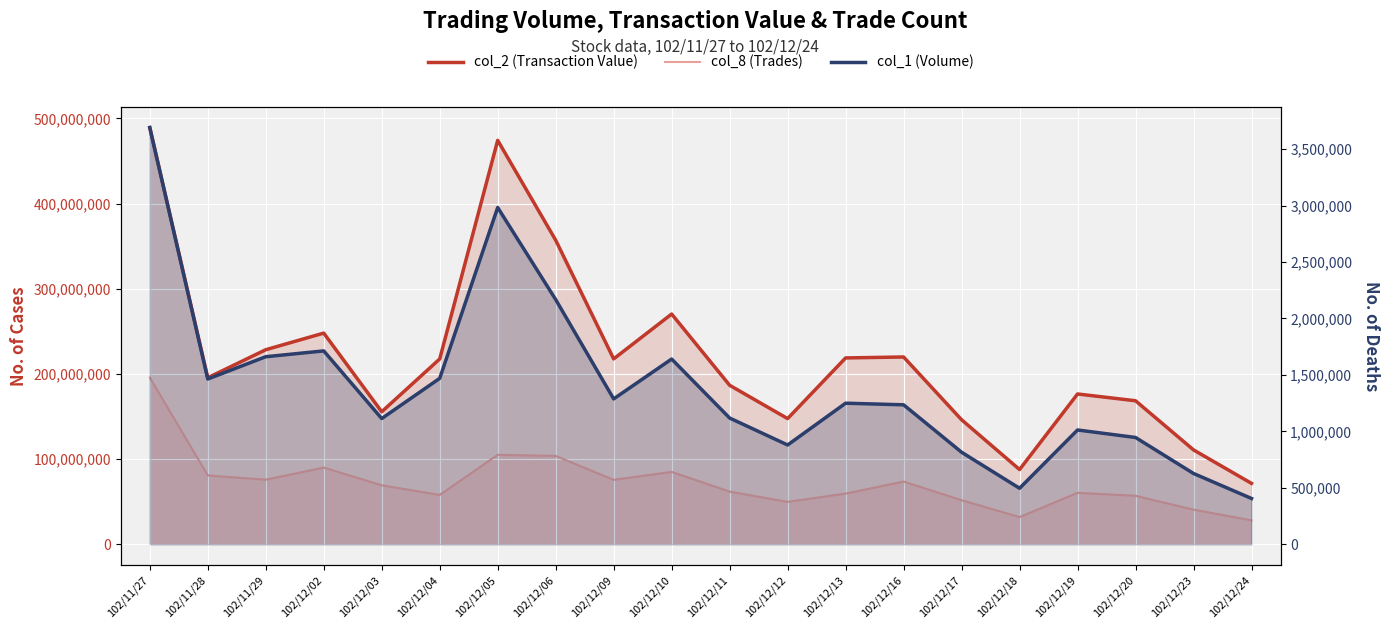

True or false: col_2 (Transaction Value) and col_1 (Volume) intersect in this chart.

False